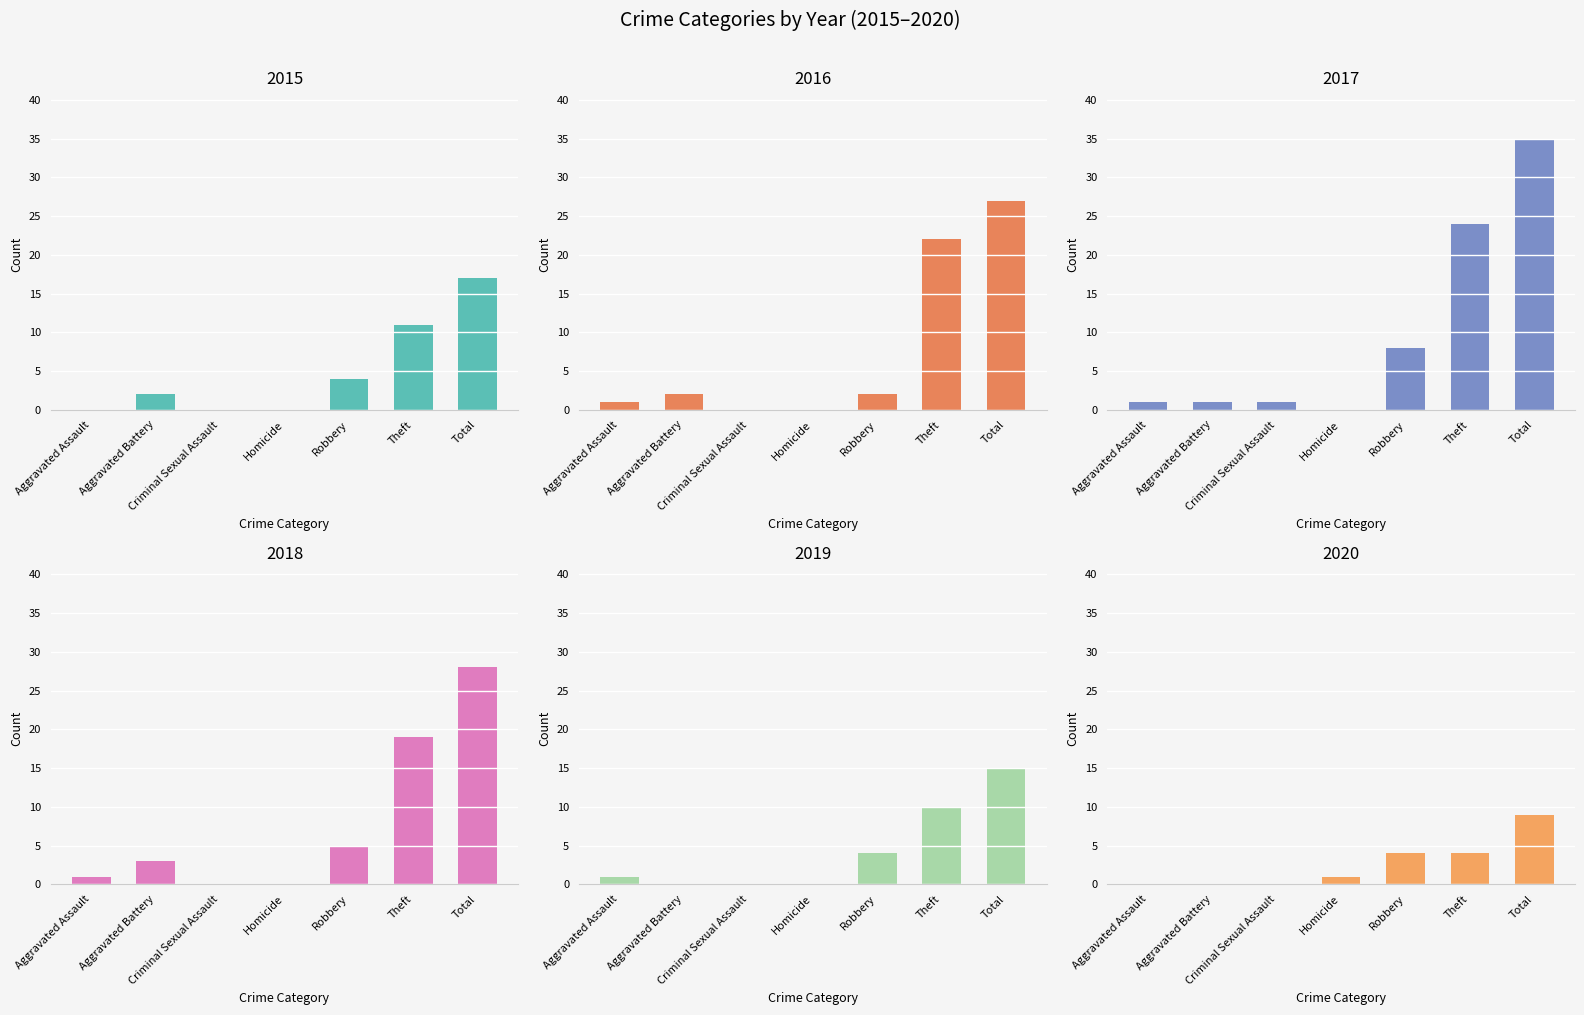

What is the difference between the maximum and minimum values in the 2015 series?

17